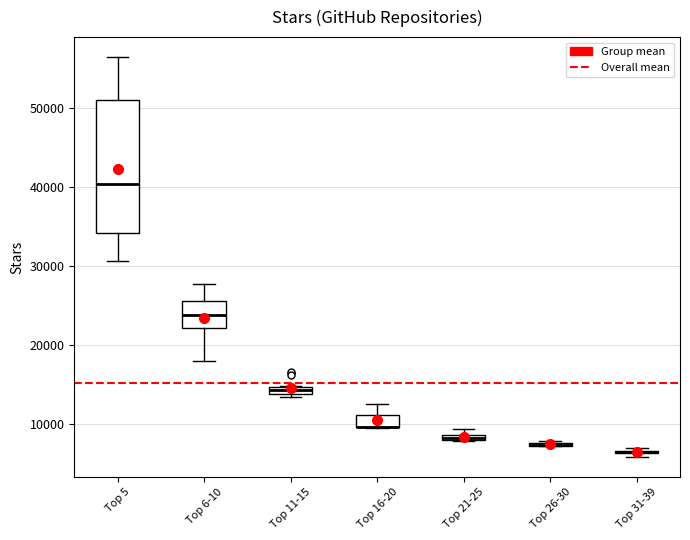

Where is the lower edge of the box for Top 16-20 on the y-axis? The values are not printed on the chart, so give them approximately, as read against the axis.

10000